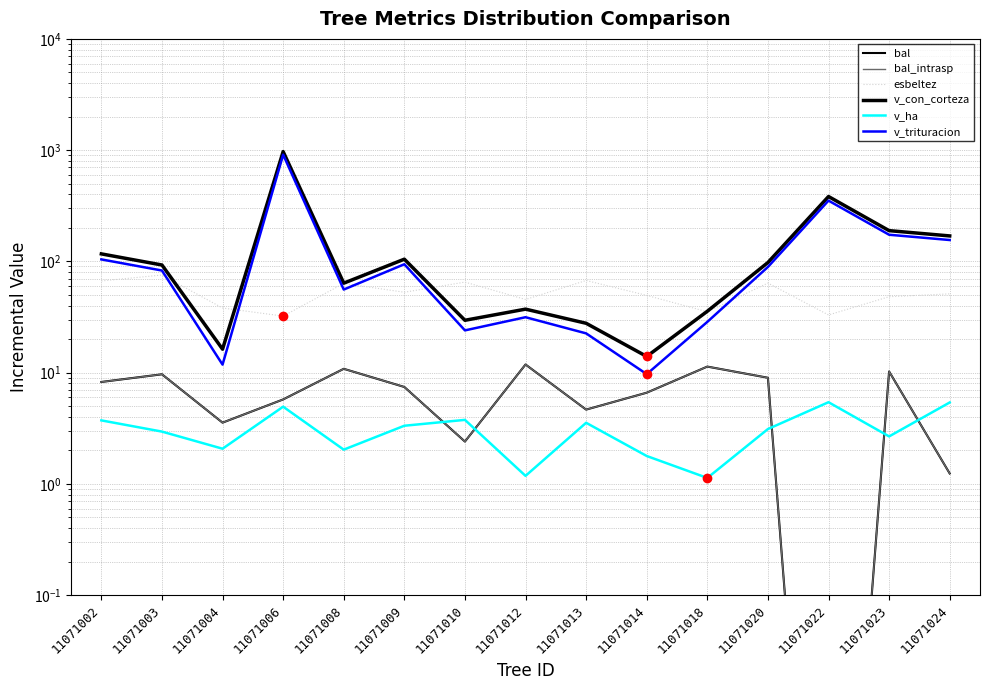

The bal_intrasp series shows 1.3 at 11071004. True or false?

False